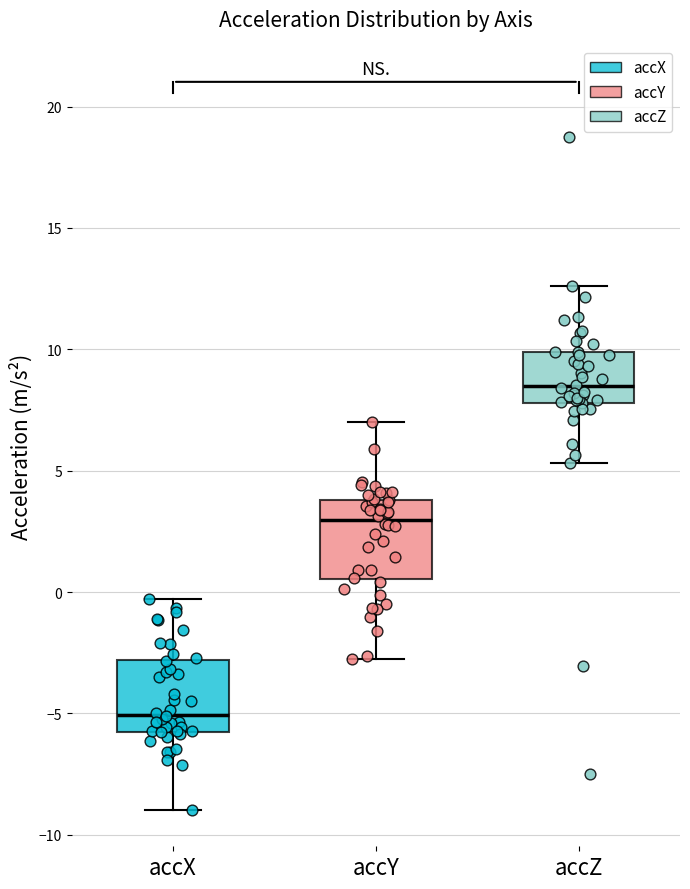

Where does the lower whisker of the box for accZ end on the y-axis? The values are not printed on the chart, so give them approximately, as read against the axis.

5.5